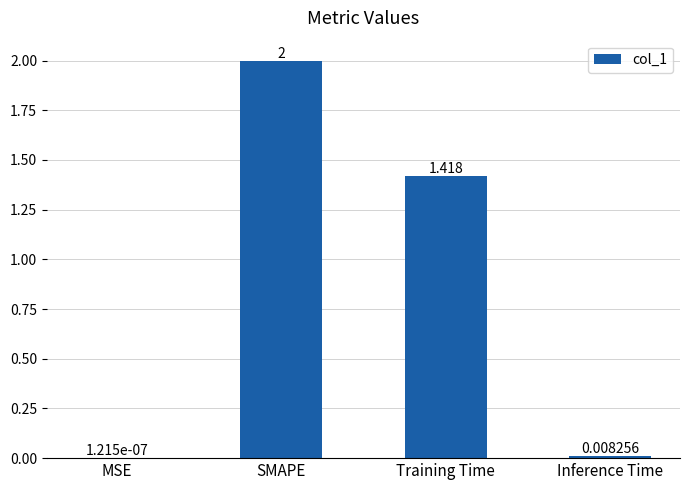

Between MSE and Training Time, which is larger?

Training Time